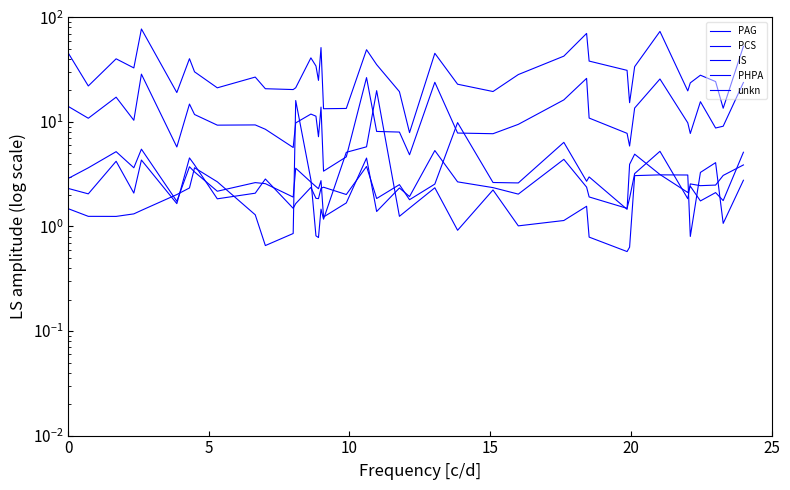

Which series ends up on top after the final intersection of unkn and PAG?

PAG